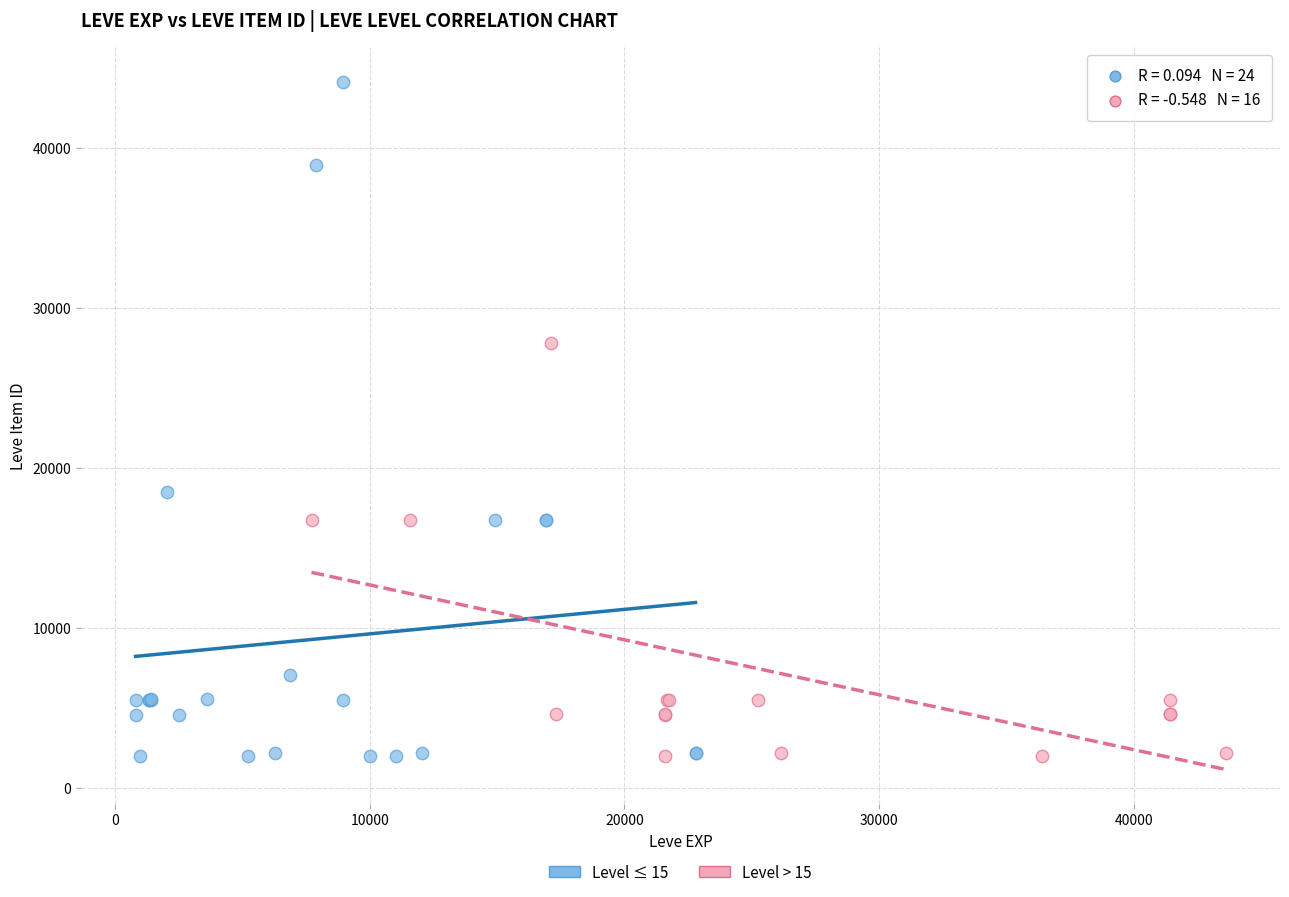

Which series contains the highest Y value?

Level ≤ 15